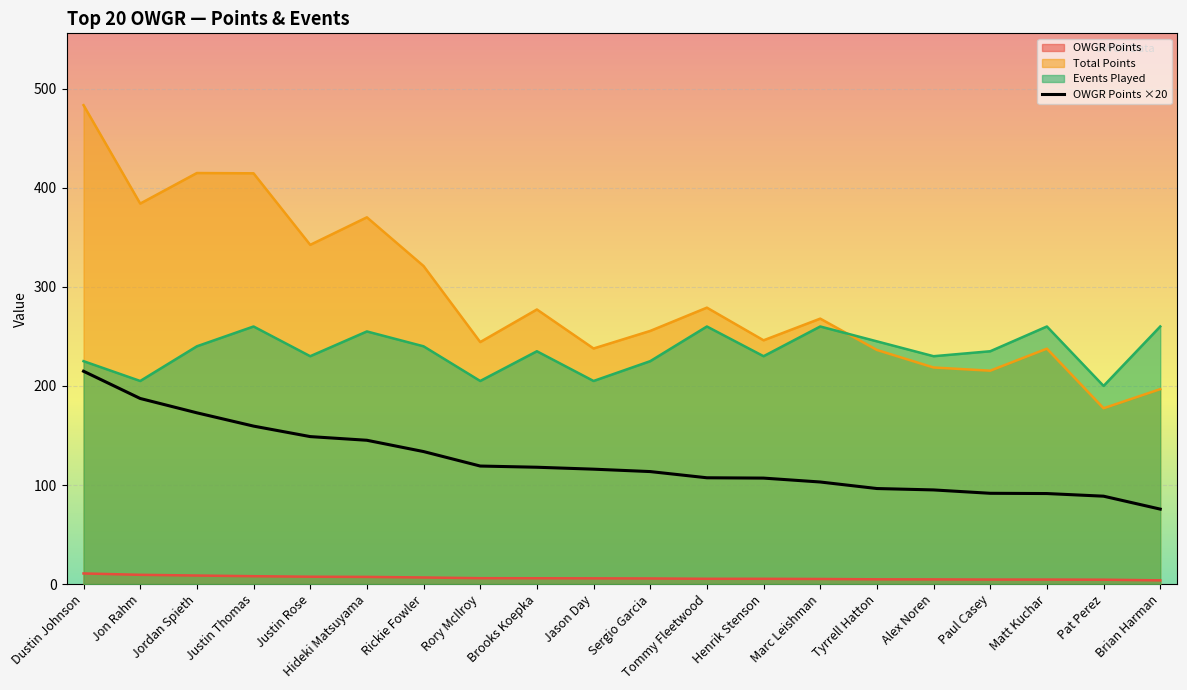

The chart shows a value of 43.7 at Sergio Garcia. True or false?

False